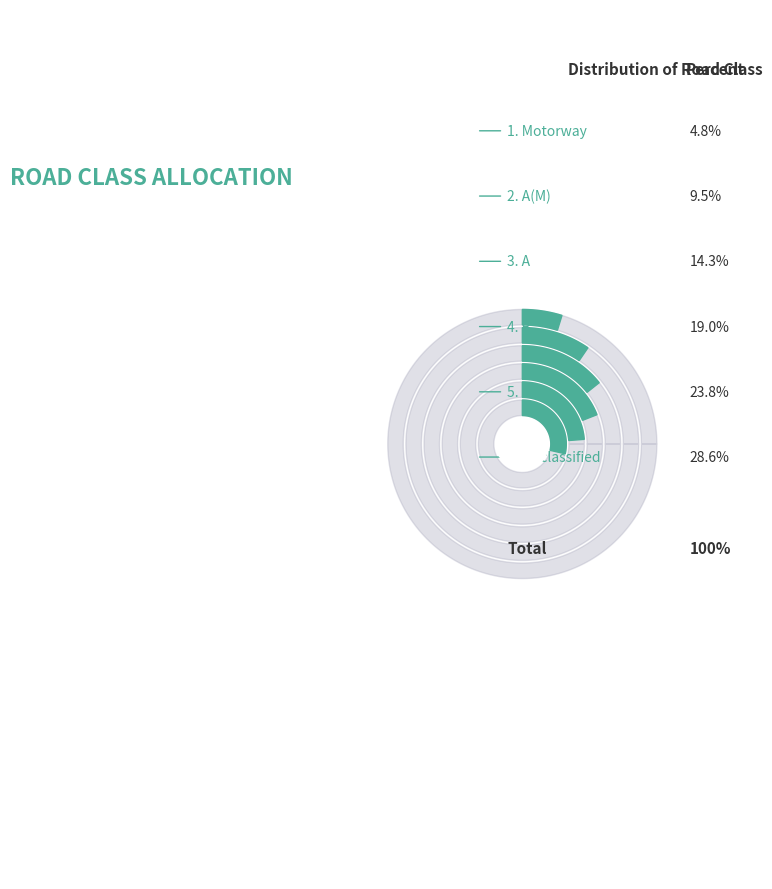

What percentage is NOT represented by A?

85.7%